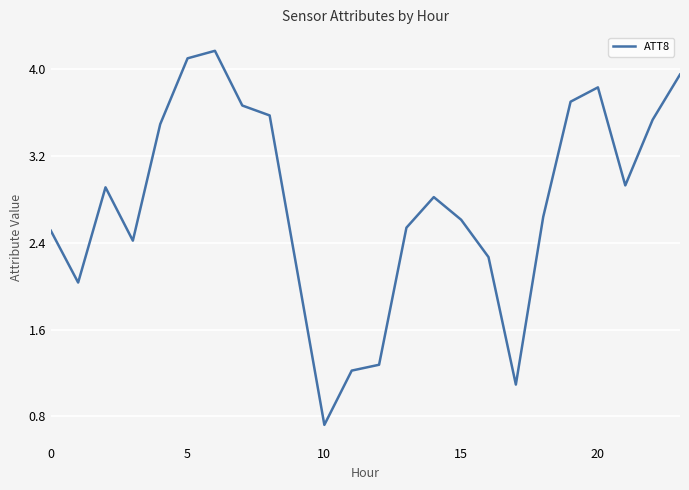

True or false: the data has more than 0 interior local peaks.

True